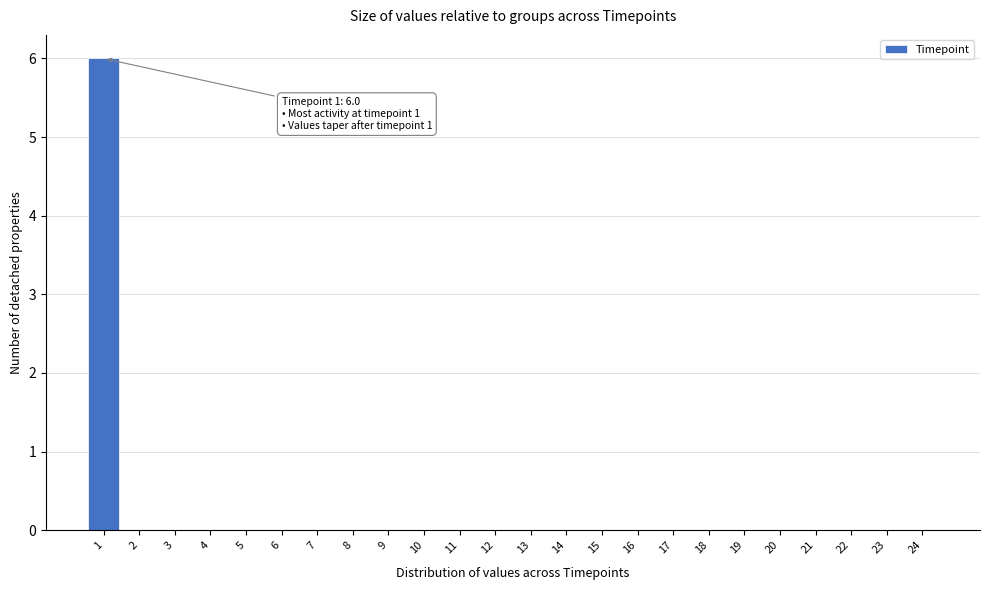

Reading left to right, what are all the values shown in this chart?

1=6	2=0	3=0	4=0	5=0	6=0	7=0	8=0	9=0	10=0	11=0	12=0	13=0	14=0	15=0	16=0	17=0	18=0	19=0	20=0	21=0	22=0	23=0	24=0